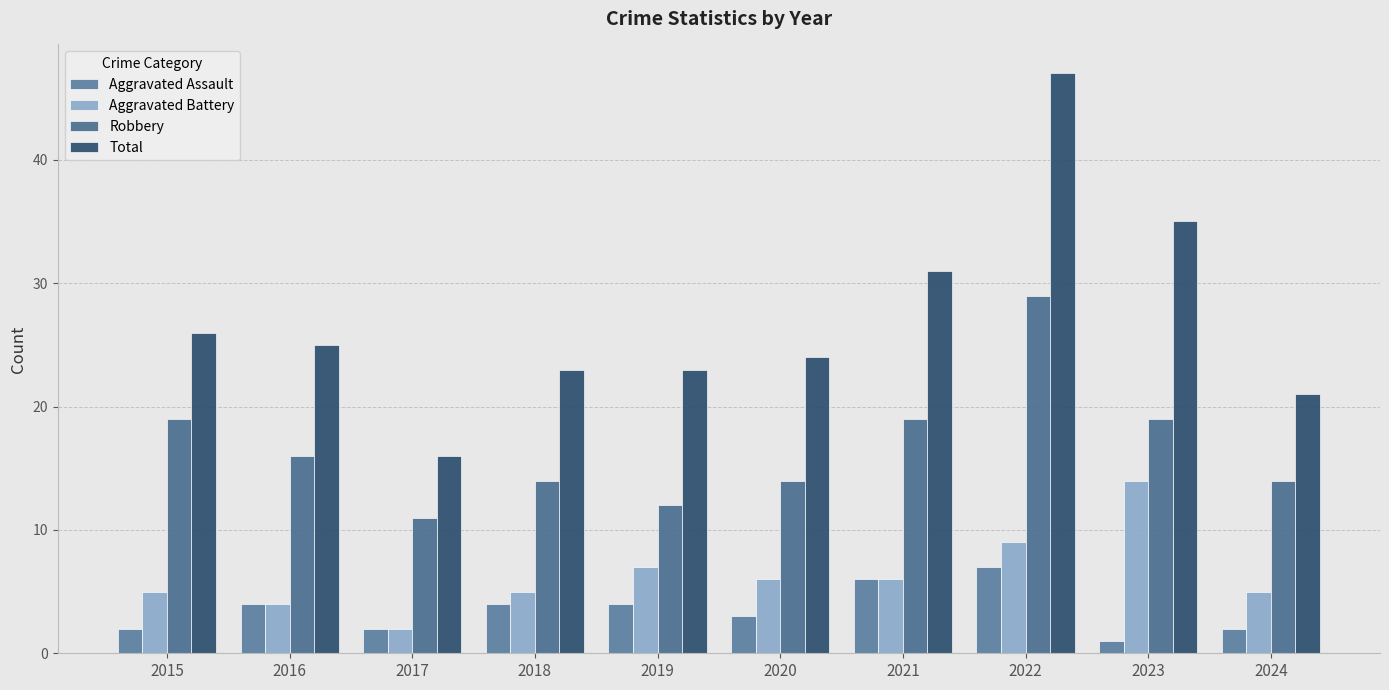

Which series changed the most between 2021 and 2022?

Total